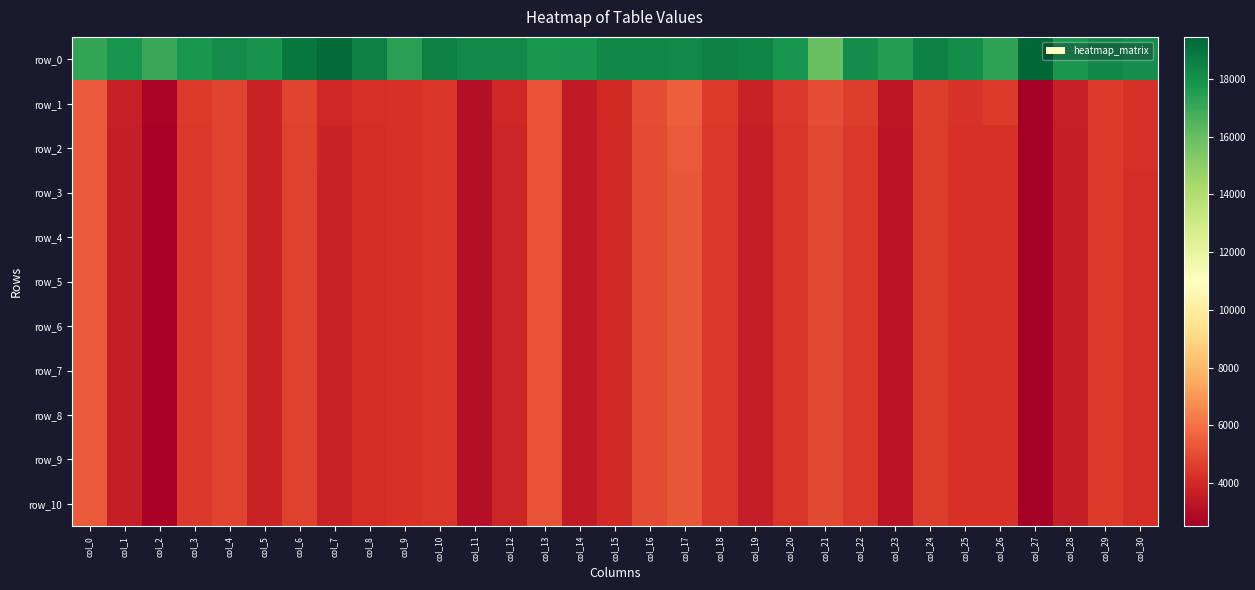

What is the difference between the second highest and minimum values in the row_6 series?

2842.4